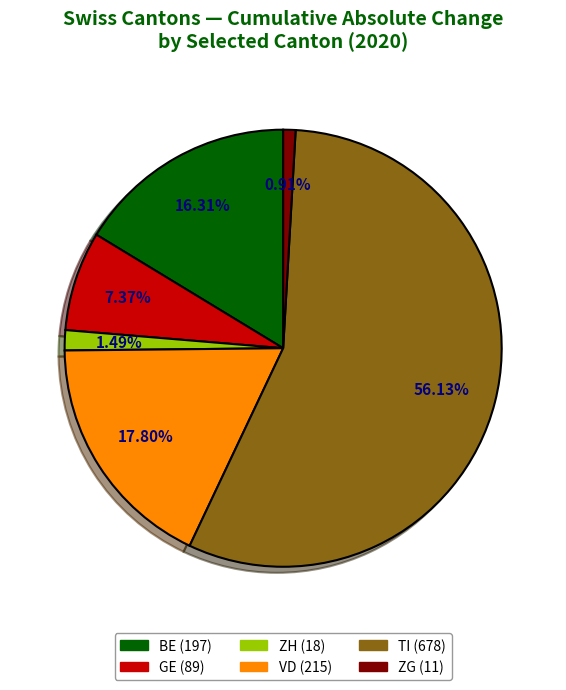

How many slices are in this pie chart?

6